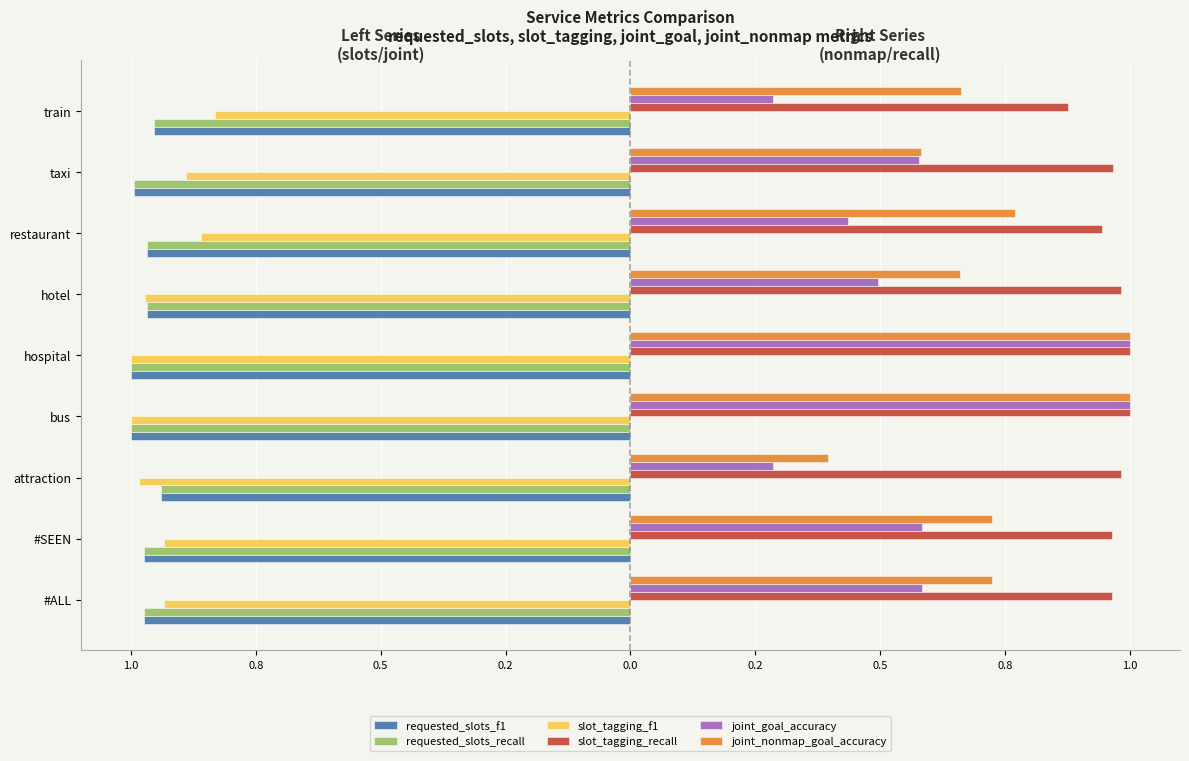

What are all the series names shown in the legend?

requested_slots_f1, requested_slots_recall, slot_tagging_f1, slot_tagging_recall, joint_goal_accuracy, joint_nonmap_goal_accuracy